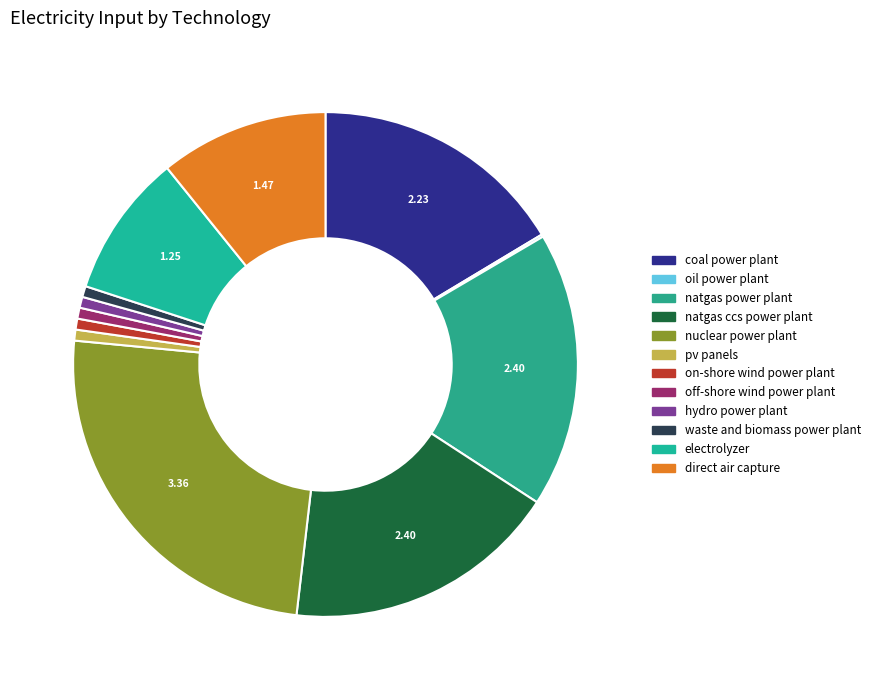

Is oil power plant the majority of the pie?

No